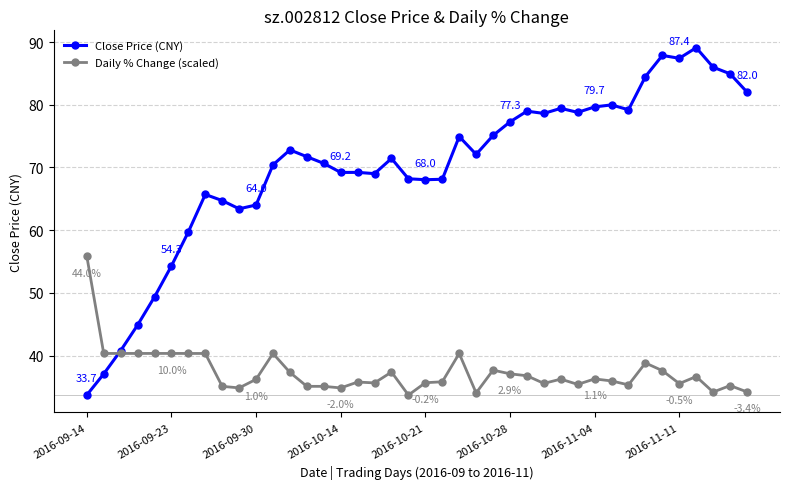

What is the maximum value shown in the chart?

89.1